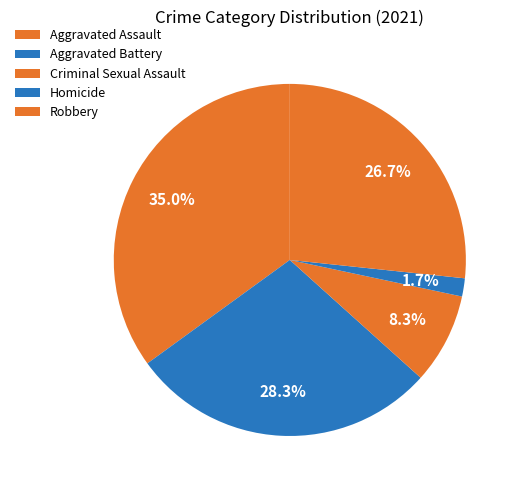

The Criminal Sexual Assault slice represents 2% of the pie. True or false?

False